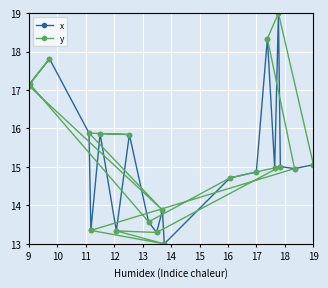

What is the maximum value for y?

19.0